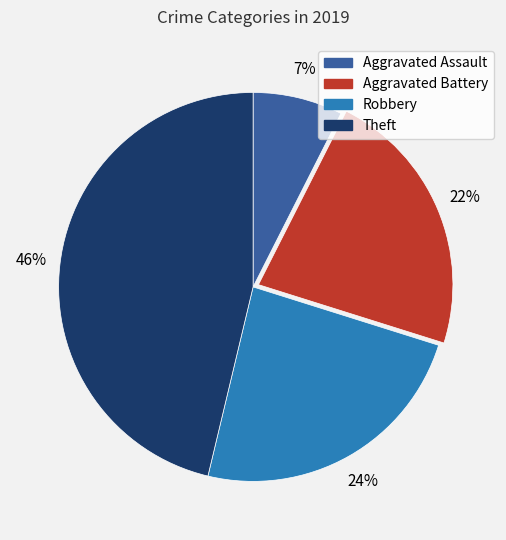

How many segments does this pie chart have?

4